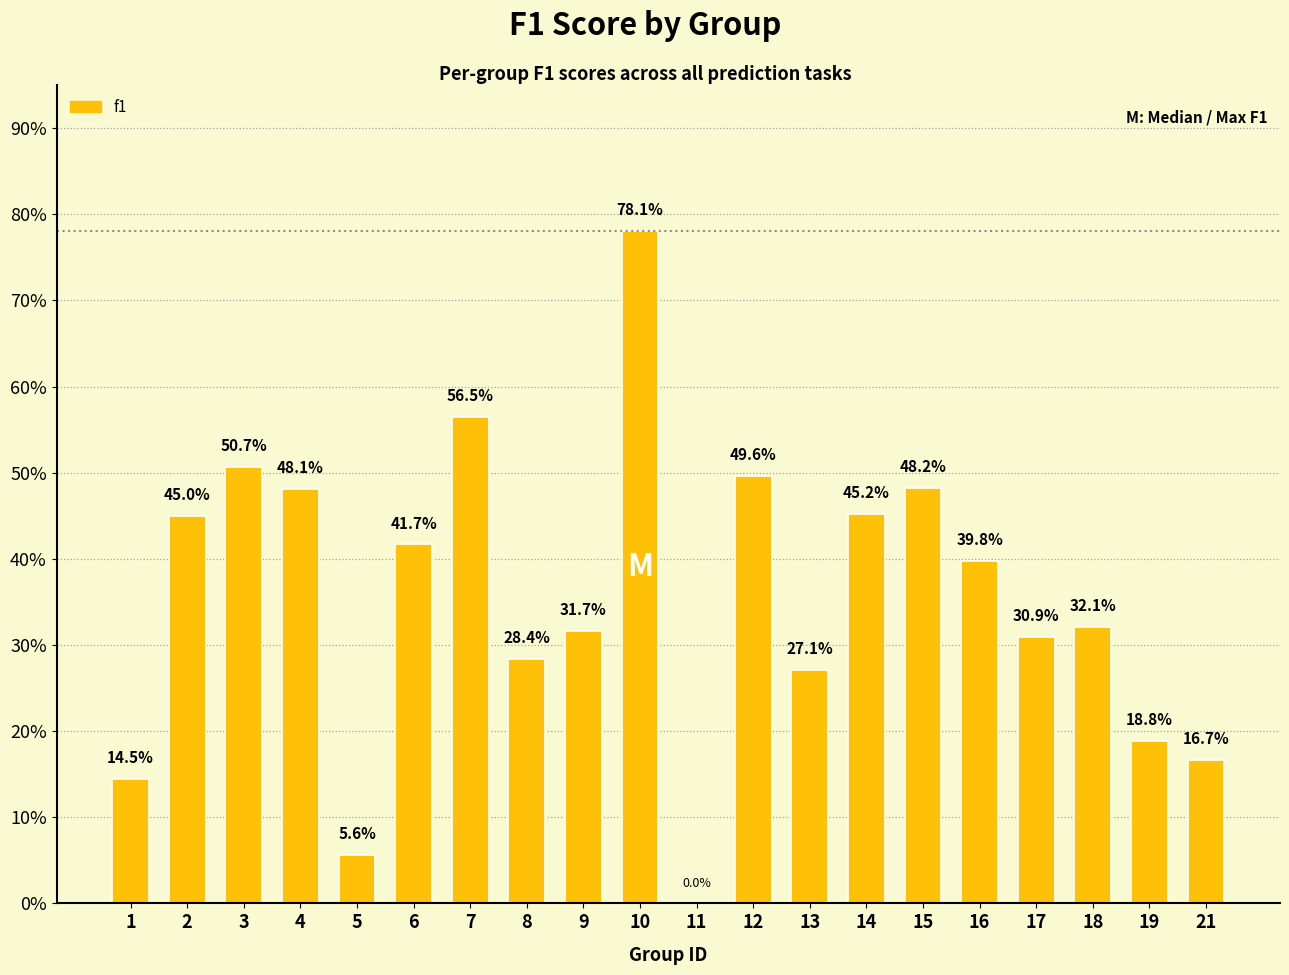

Are the bars horizontal?

No